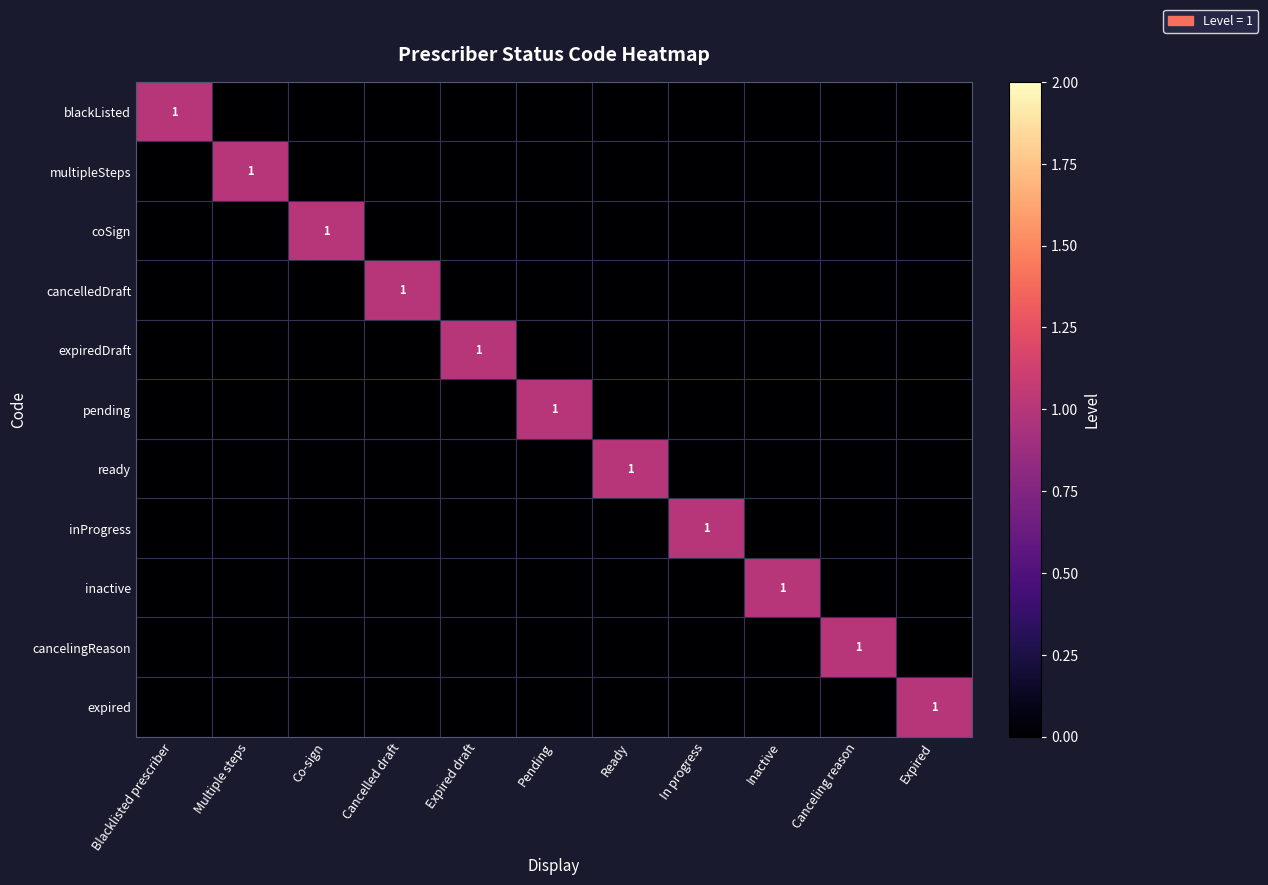

At how many categories does at least one series exceed 0?

11